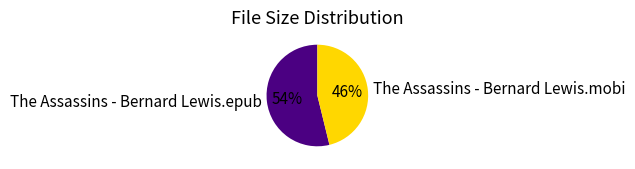

Which has a higher value, The Assassins - Bernard Lewis.mobi or The Assassins - Bernard Lewis.epub?

The Assassins - Bernard Lewis.epub